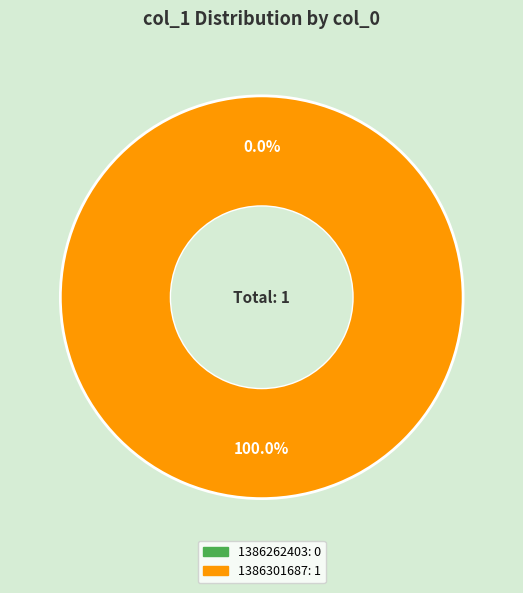

The 1386262403 slice represents 0% of the pie. True or false?

True